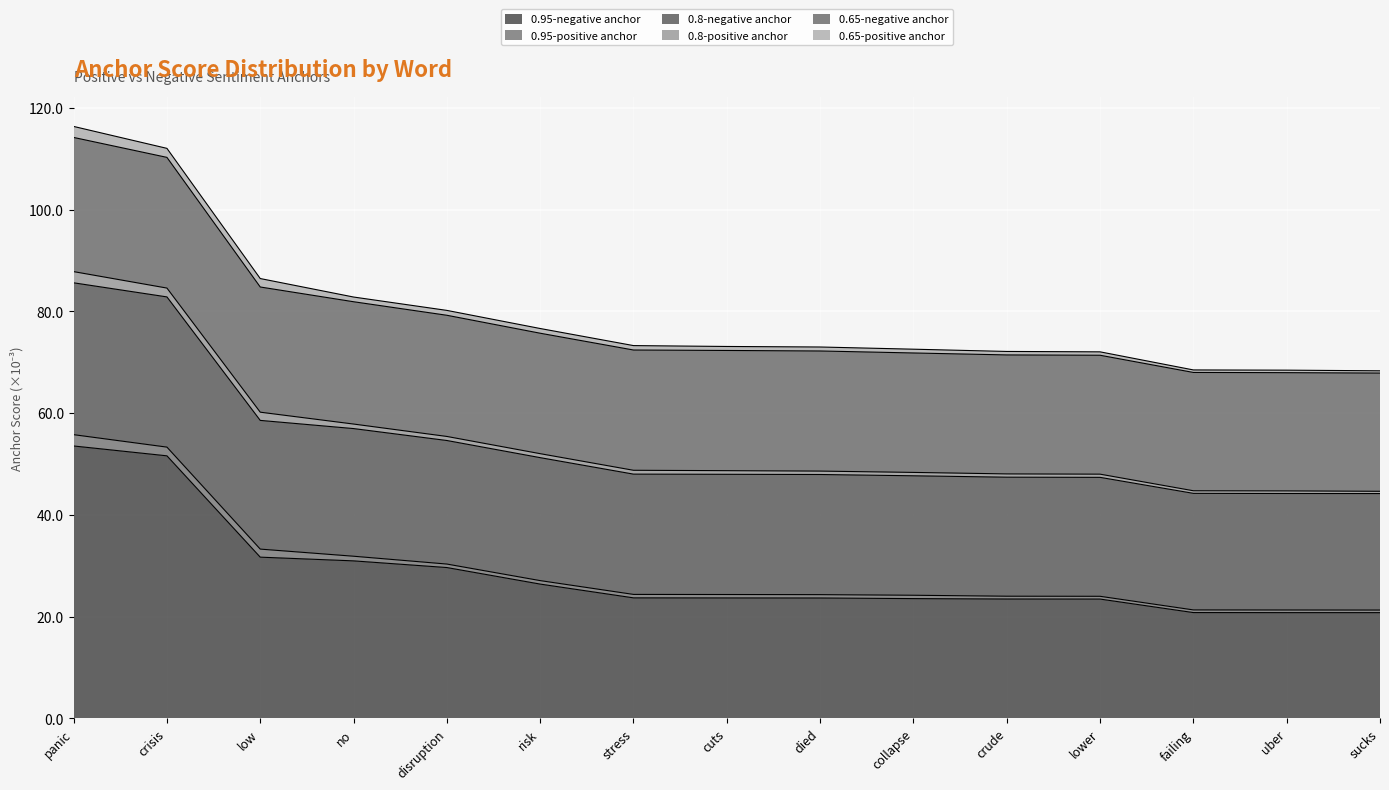

What is the value of the 0.8-negative anchor point at the 7th from the left?

48.0